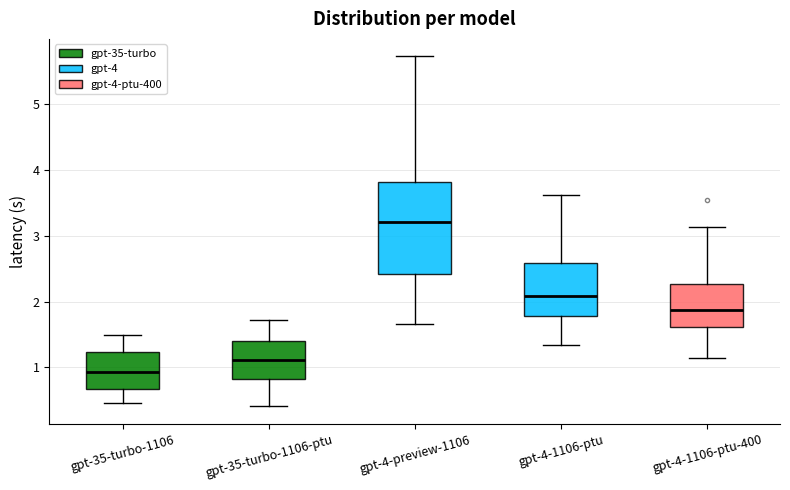

Where does the upper whisker of the box for gpt-4-preview-1106 end on the y-axis? The values are not printed on the chart, so give them approximately, as read against the axis.

5.7